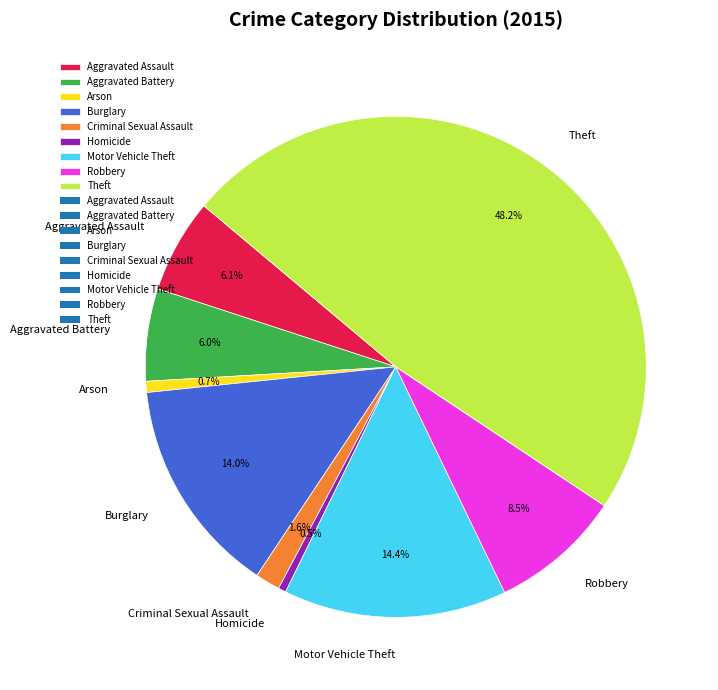

To the nearest percent, what is the difference between the largest and smallest slice percentages?

48%